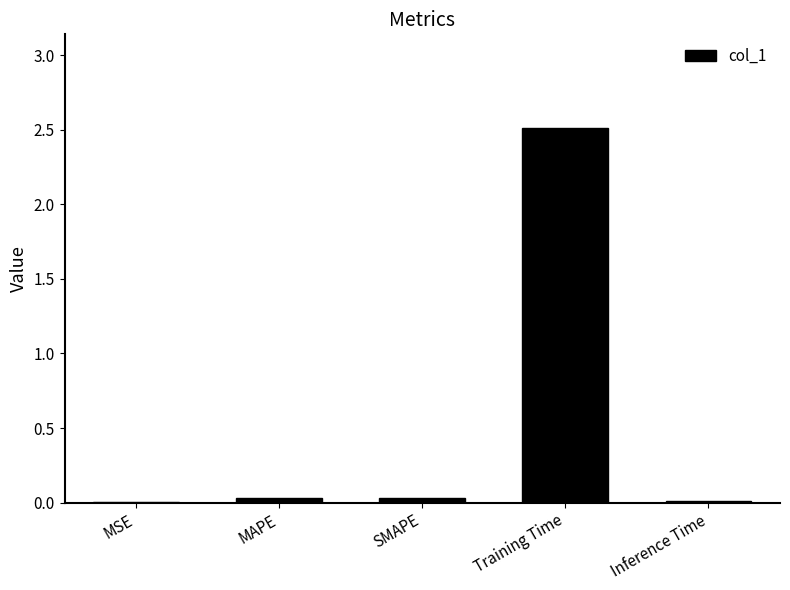

What is the maximum value shown in the chart?

2.5